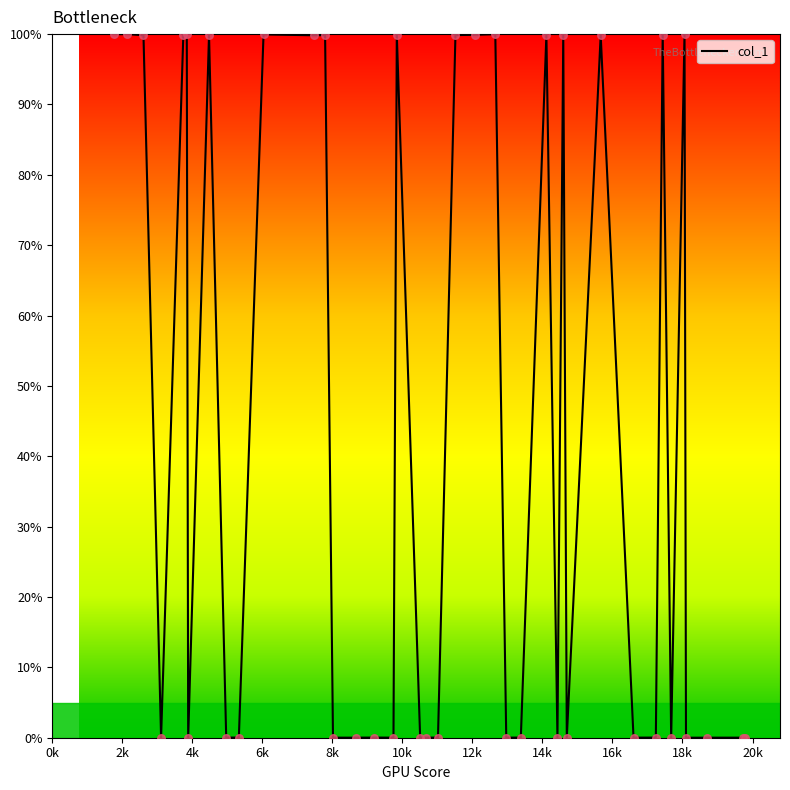

What is the difference between the maximum and minimum values?

100.0